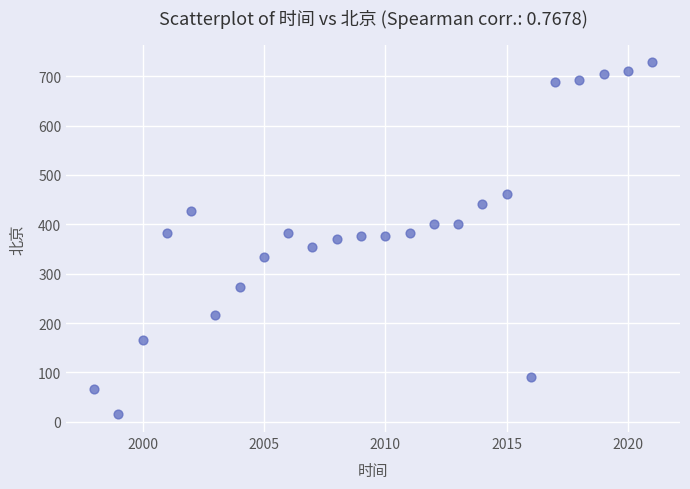

What is the range of X values (max minus min)?

23.0